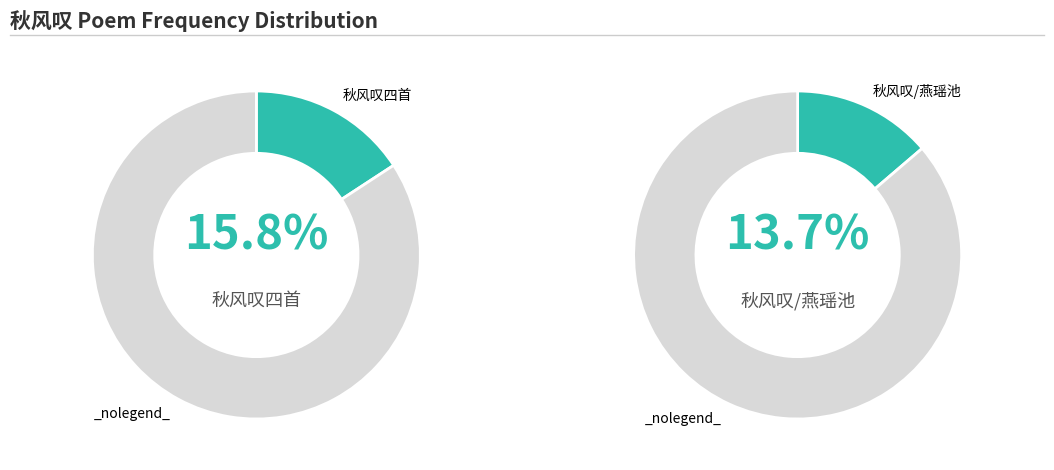

Which category has the biggest portion of the pie?

秋风叹四首